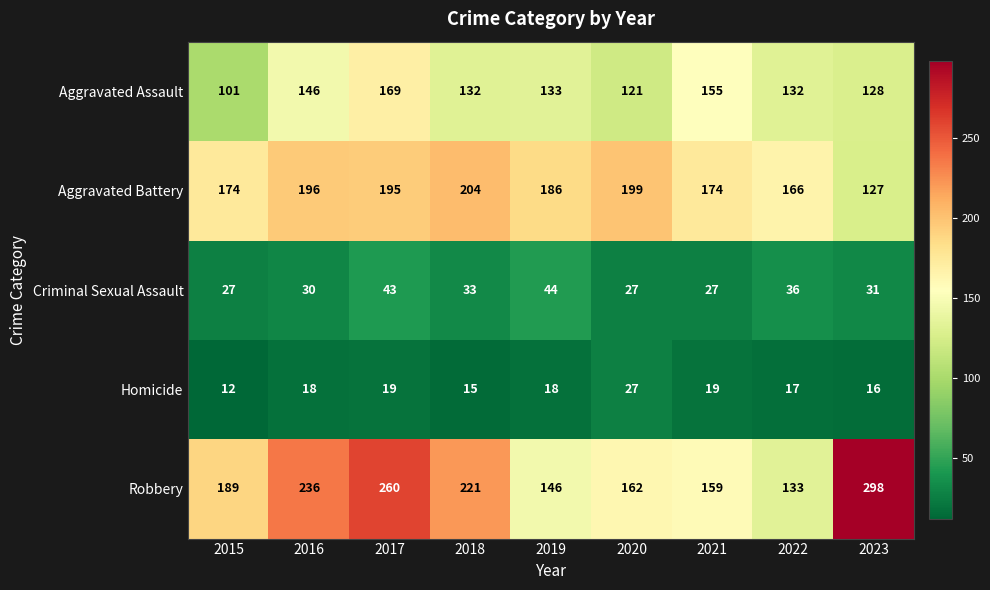

What is the difference between the highest and lowest values at 2021?

155